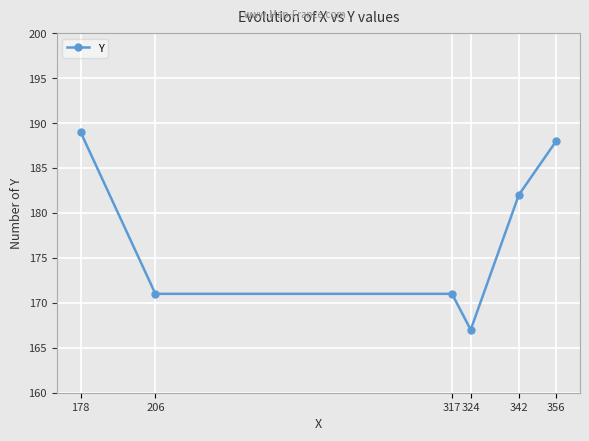

Is it true that the value at 324 is 167?

True